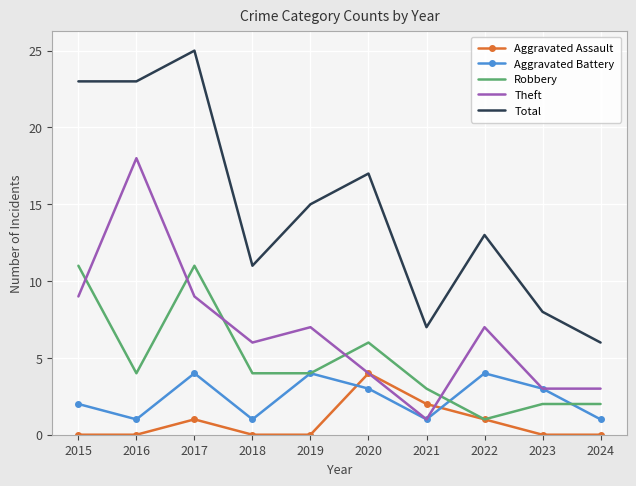

At which category does the chart reach its peak across all series?

2017